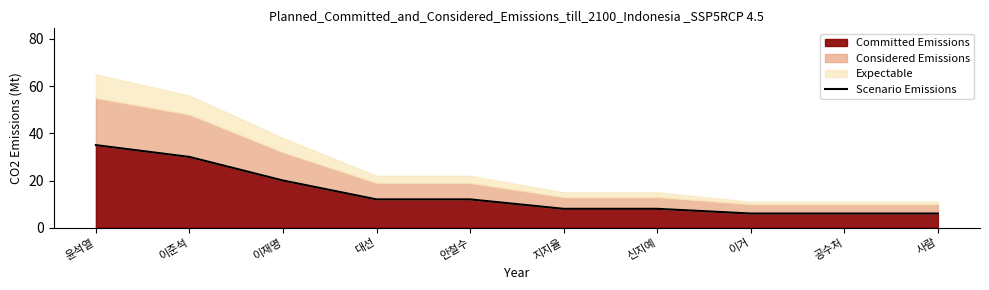

What is the label of the 1st point from the left?

윤석열